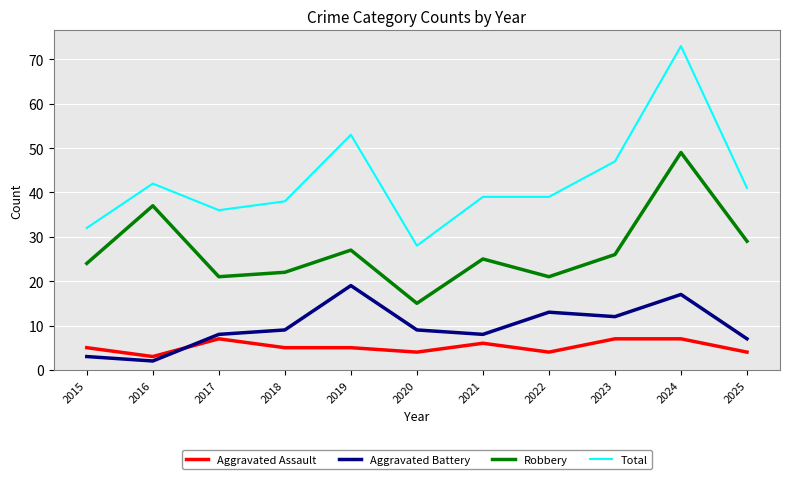

How many interior local valleys does the Aggravated Battery series have?

3